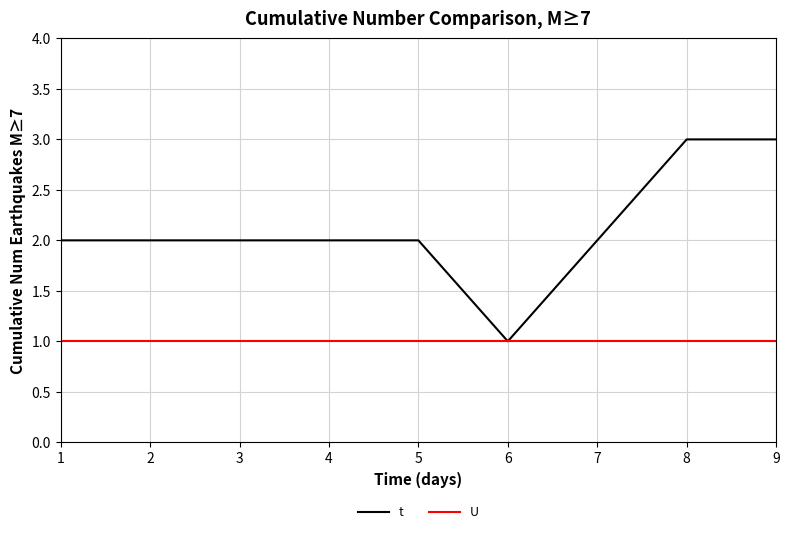

True or false: t has a value of 1 at 4.

False